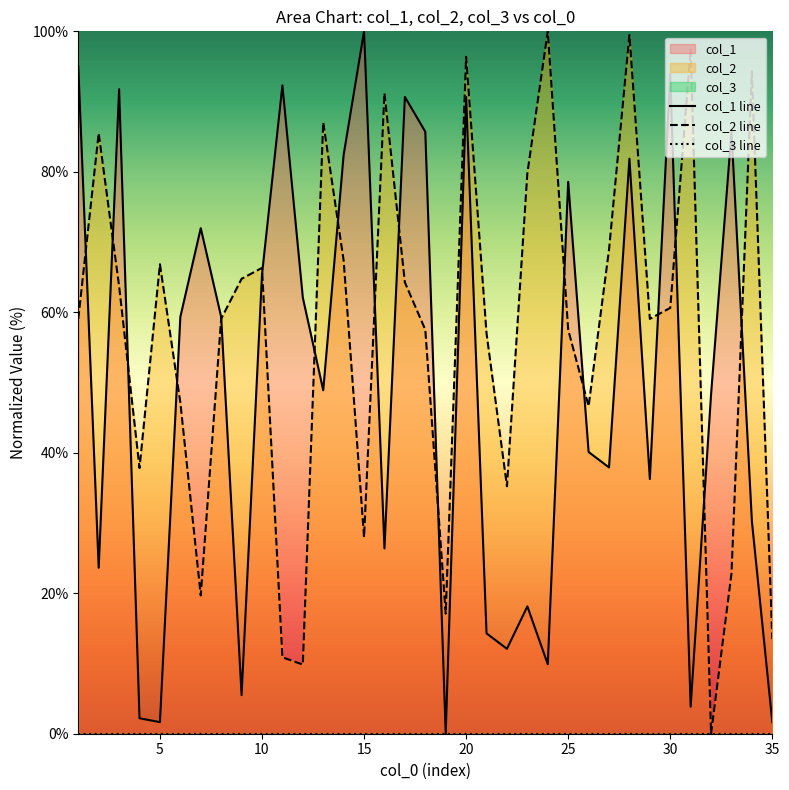

The col_2 line series shows 13.5 at 35. True or false?

True